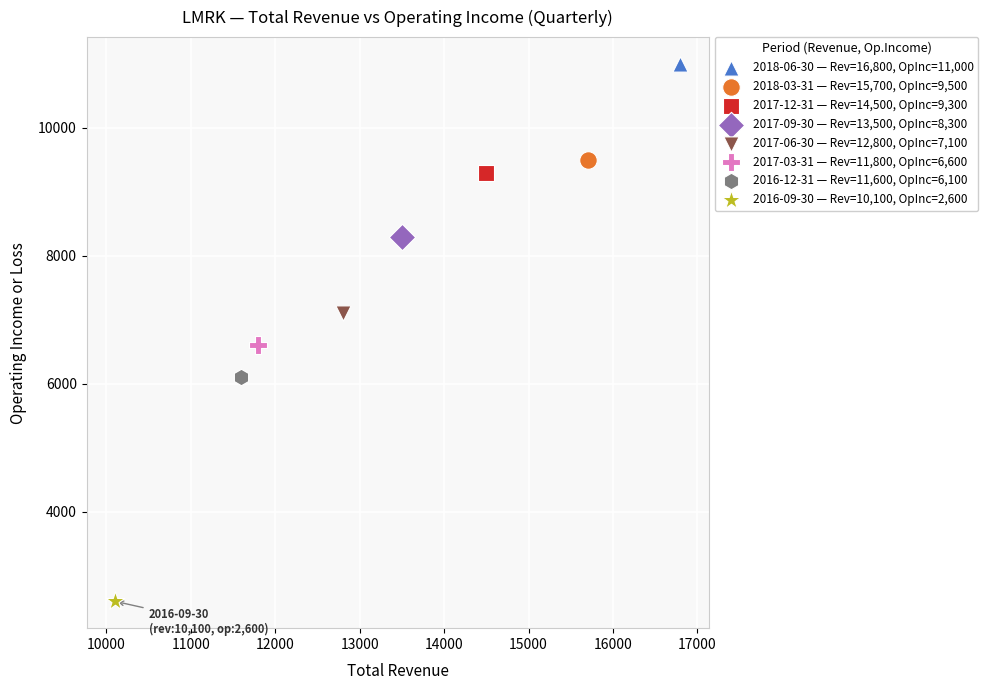

What are all the series names shown in the legend?

2018-06-30 — Rev=16,800, OpInc=11,000, 2018-03-31 — Rev=15,700, OpInc=9,500, 2017-12-31 — Rev=14,500, OpInc=9,300, 2017-09-30 — Rev=13,500, OpInc=8,300, 2017-06-30 — Rev=12,800, OpInc=7,100, 2017-03-31 — Rev=11,800, OpInc=6,600, 2016-12-31 — Rev=11,600, OpInc=6,100, 2016-09-30 — Rev=10,100, OpInc=2,600